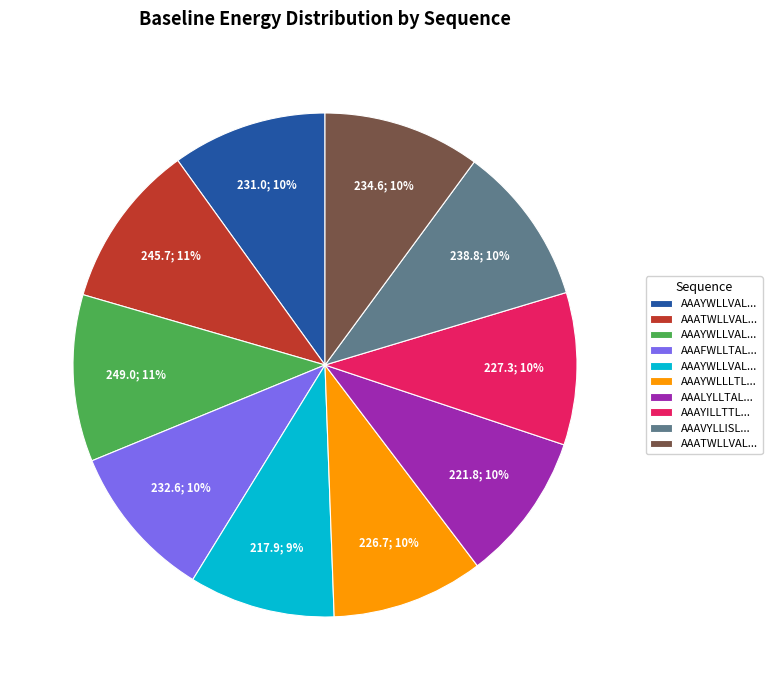

Is there any slice that represents more than half of the pie?

No